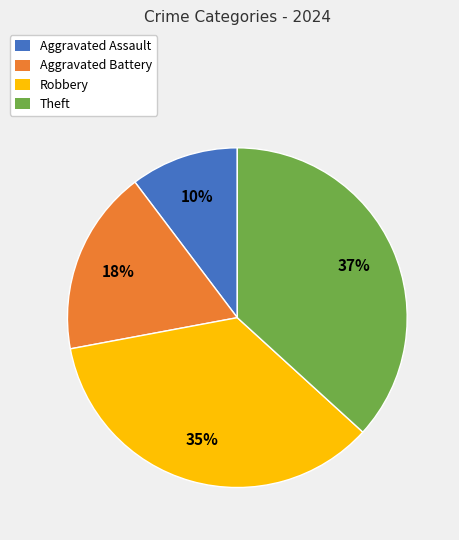

Do Robbery and Aggravated Assault together represent more than half of the pie?

No